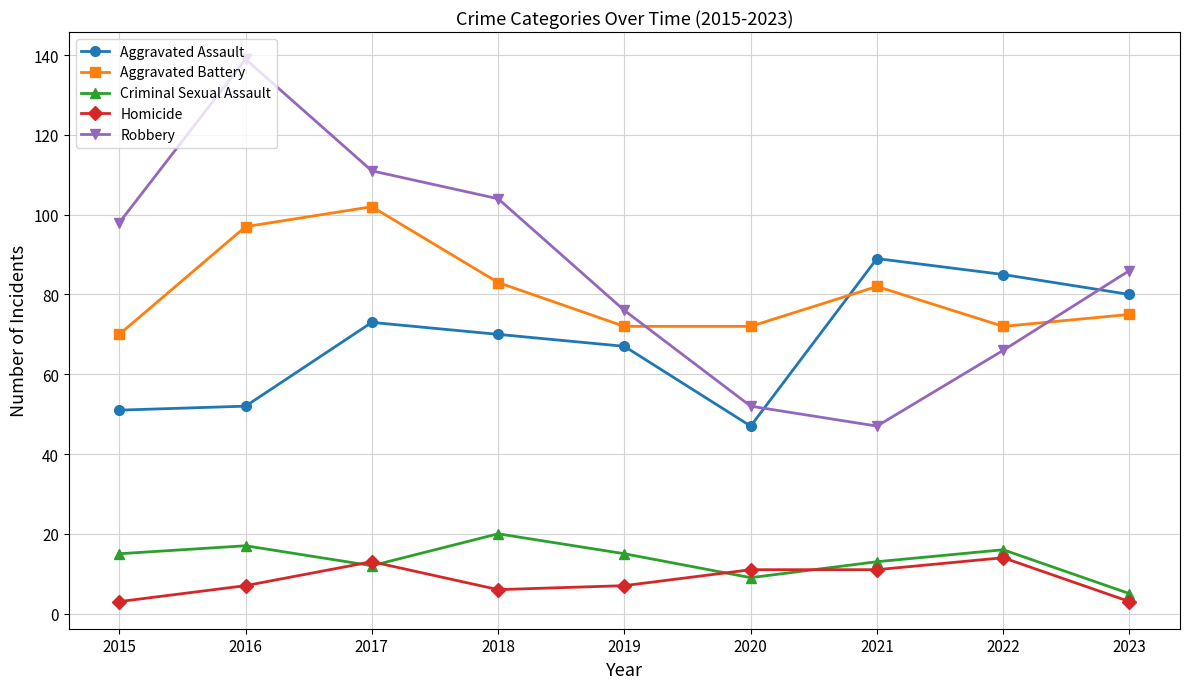

What is the difference between the highest and lowest values at 2023?

83